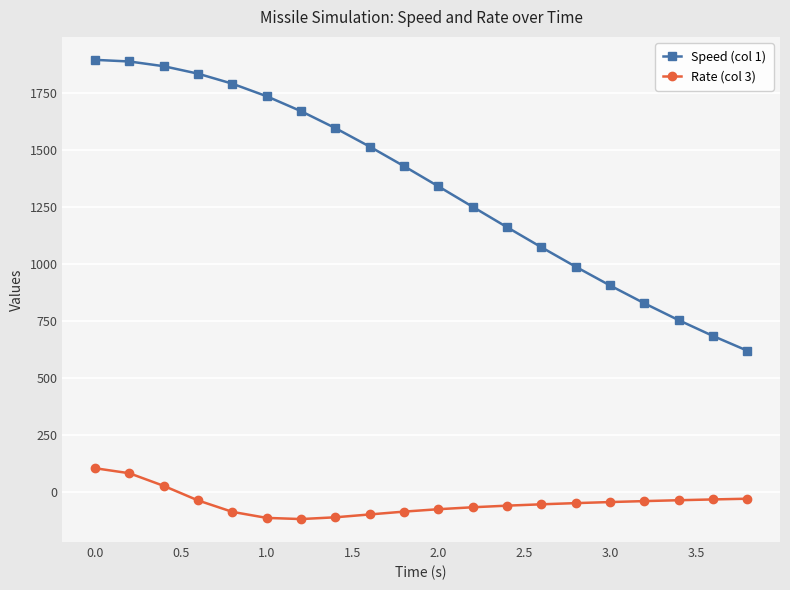

What is the value of the Speed (col 1) point at the 13th from the left?

1161.6